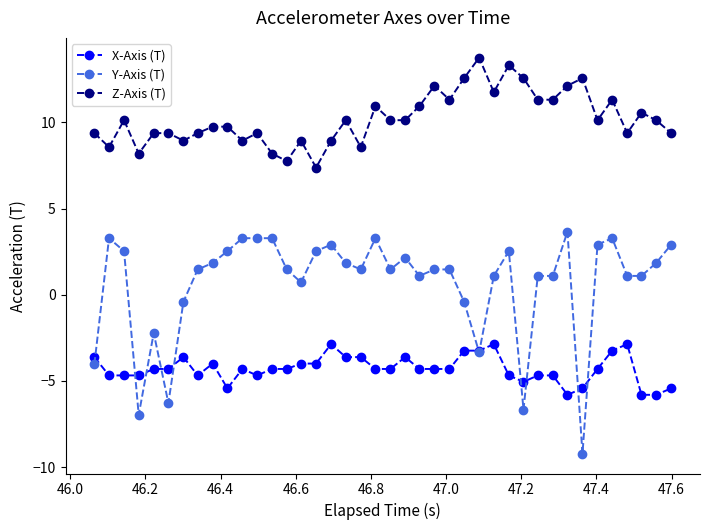

True or false: Z-Axis (T) and X-Axis (T) cross at least once.

False